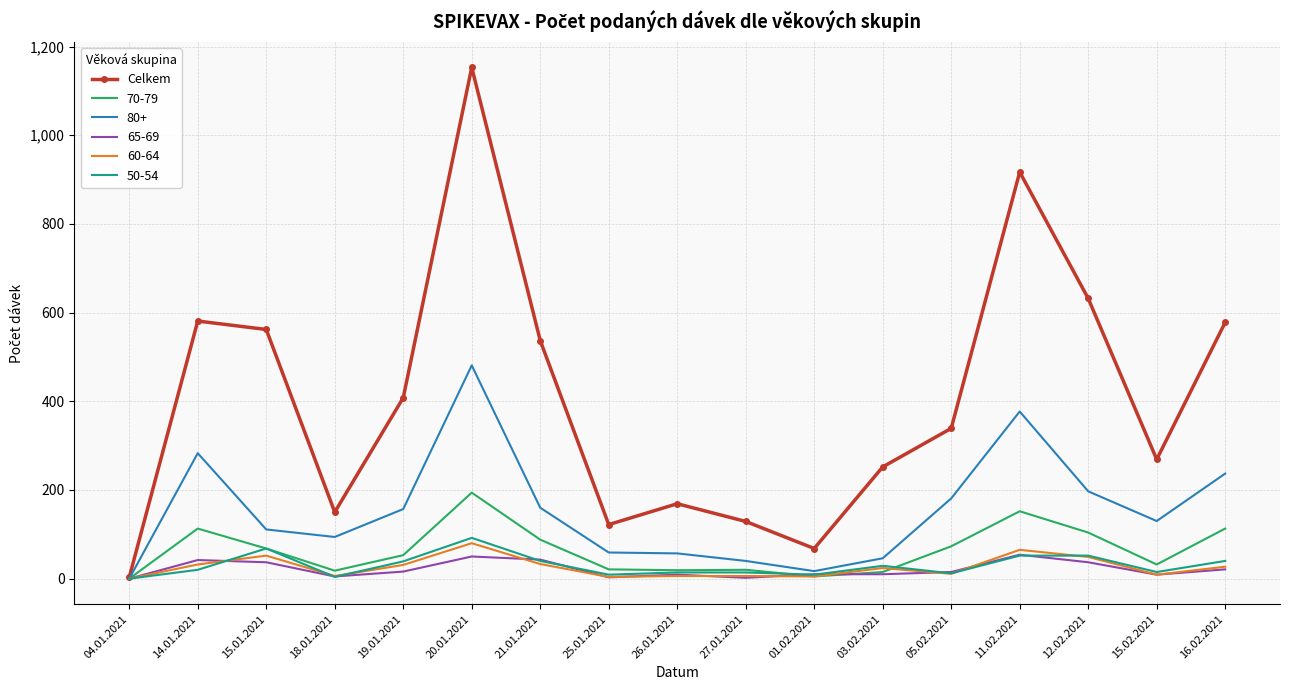

True or false: Celkem has a value of 91 at 05.02.2021.

False